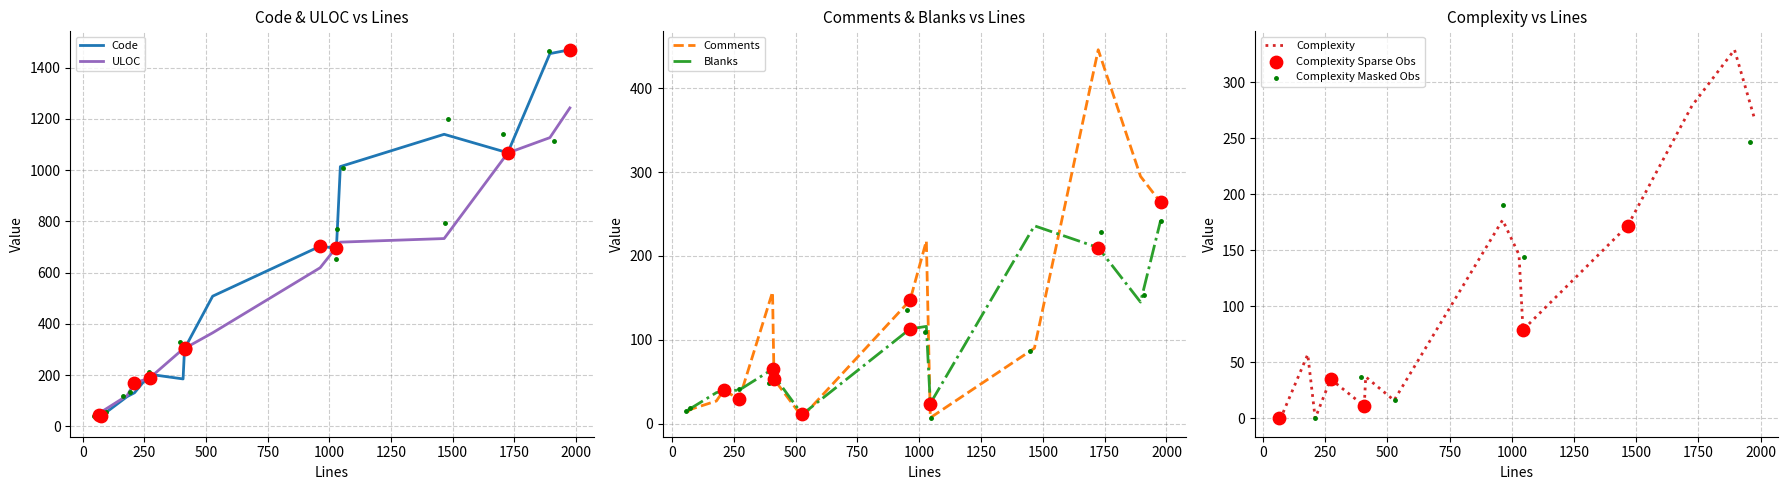

Which series has the largest total across all categories?

Code